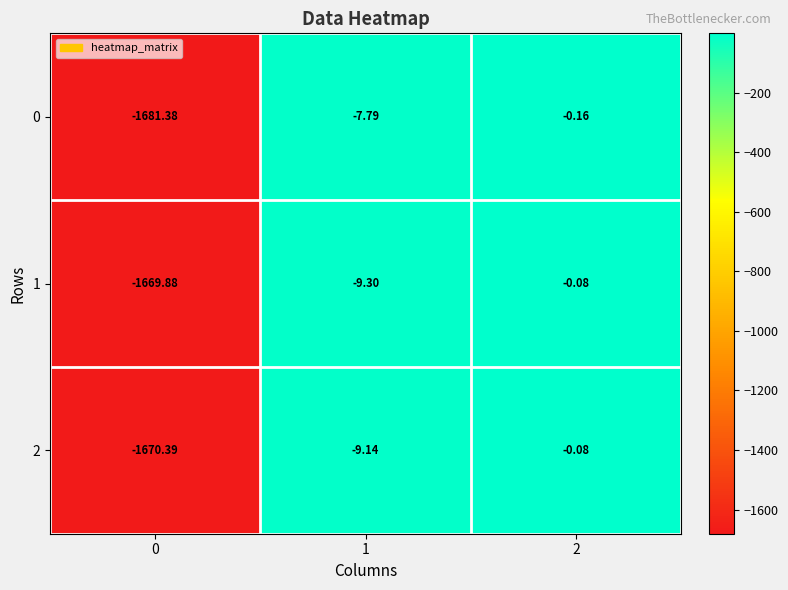

Is the value of 1 at 2 greater than the value of 2 at 0?

Yes